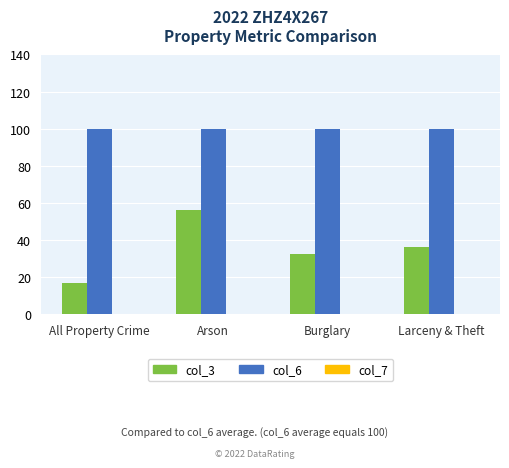

Which series changed the most between Arson and Larceny & Theft?

col_3